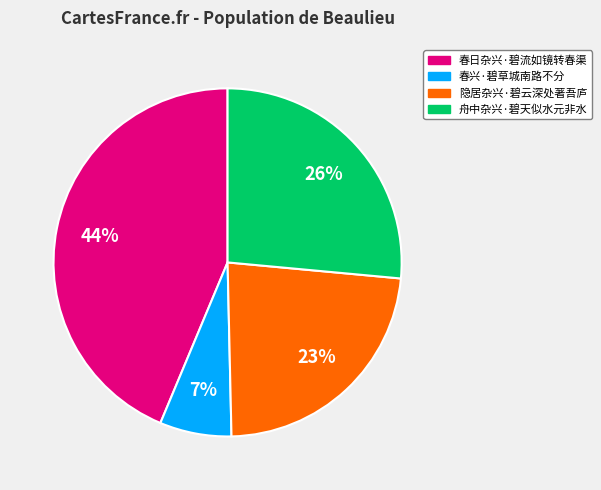

How many segments does this pie chart have?

4